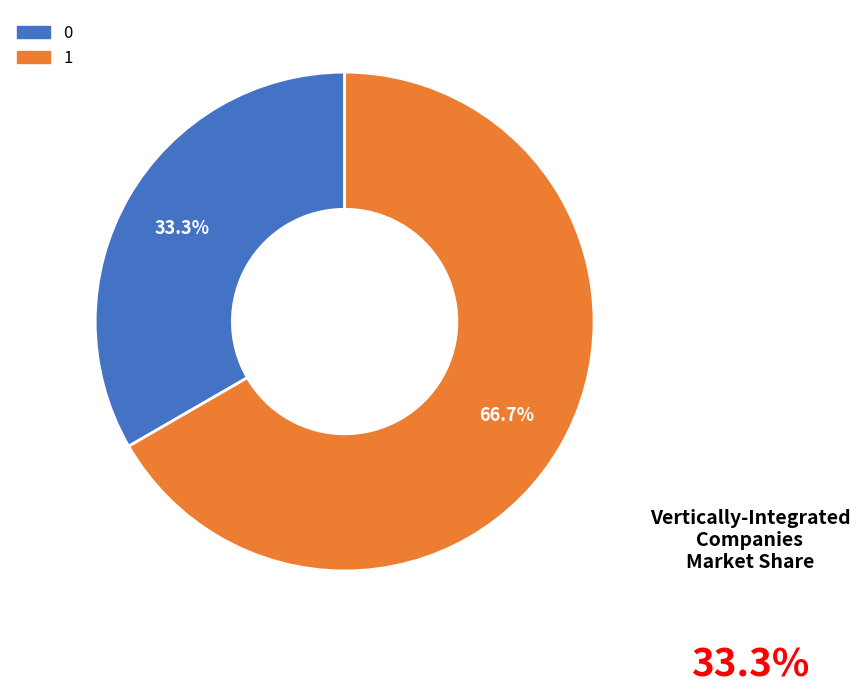

Rank the categories by value from lowest to highest.

0, 1